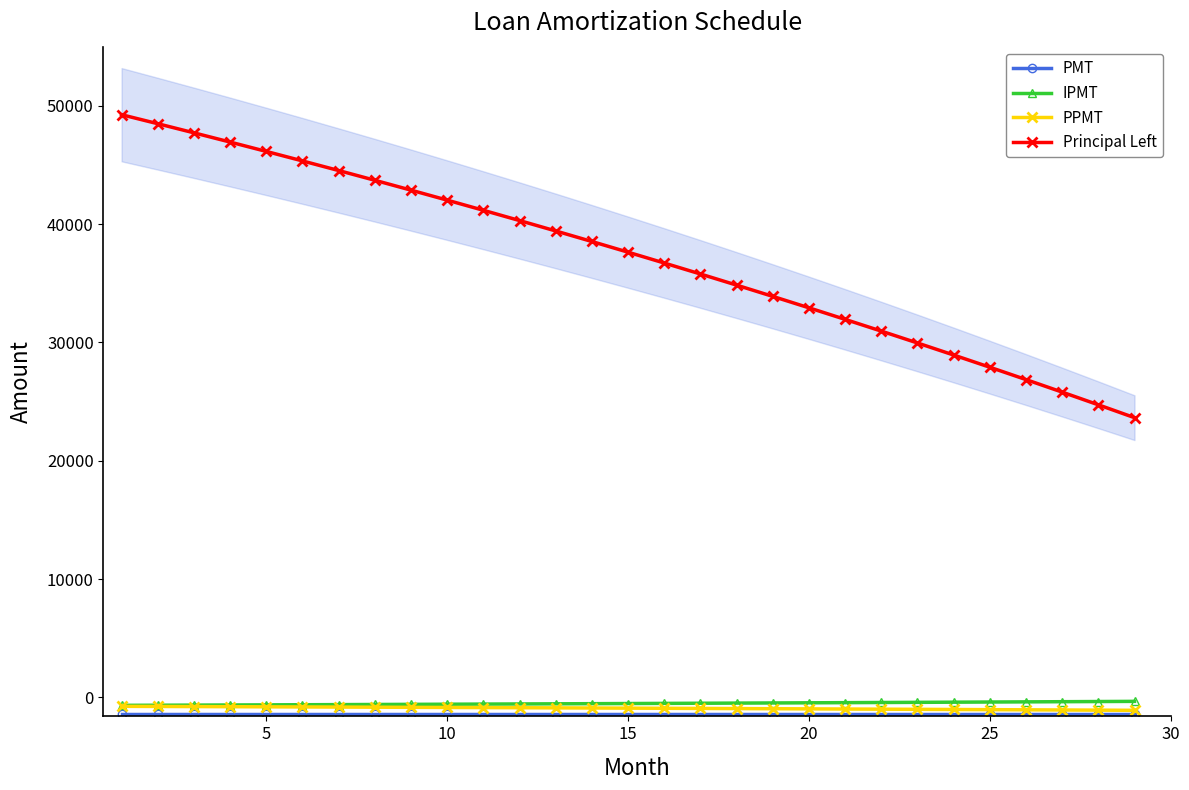

What is the difference between the maximum and minimum values in the Principal Left series?

25604.2